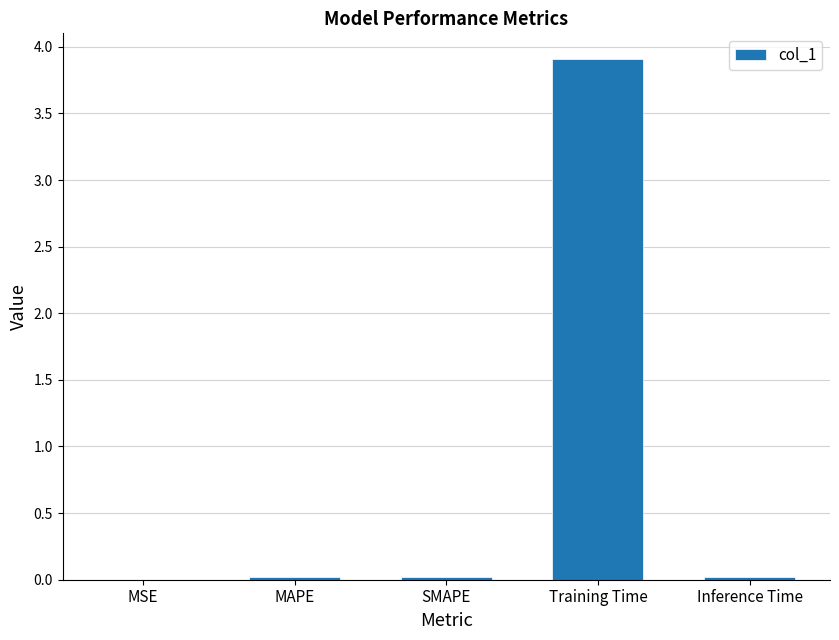

The chart shows a value of 6.5 at Training Time. True or false?

False